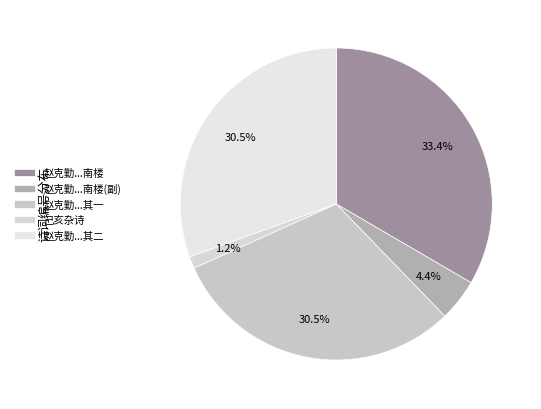

Rank the categories by value from lowest to highest.

己亥杂诗·亦曾橐笔侍銮坡, 赵克勤曾橐卿景寿同登黄南恩南楼, 赵克勤曾橐卿景寿同登黄南恩南楼 其一, 赵克勤曾橐卿景寿同登黄南恩南楼 其二, 赵克勤曾橐卿景寿同登黄南恩南楼